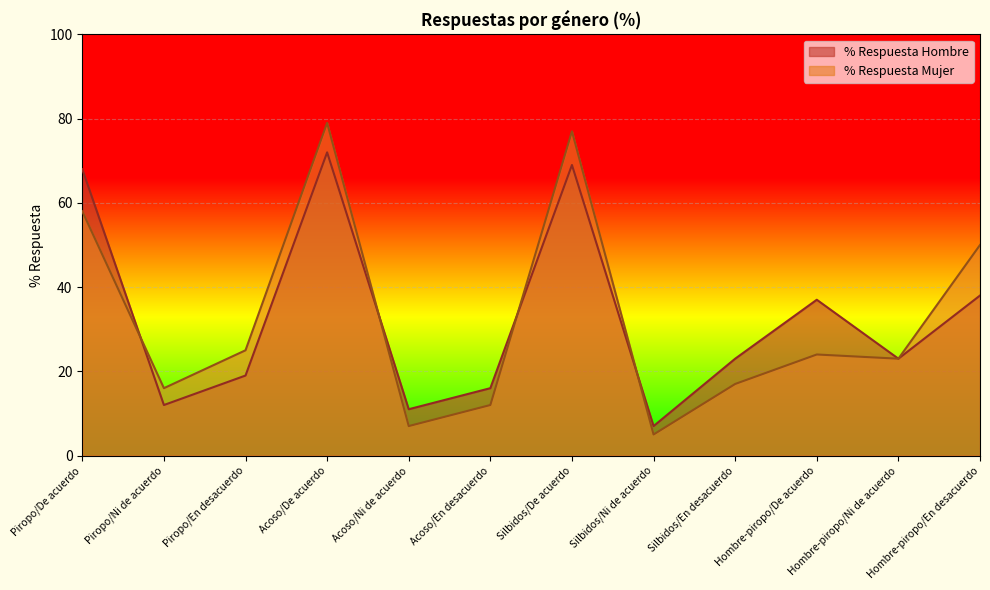

The value of % Respuesta Hombre at Acoso/Ni de acuerdo is 11. True or false?

True